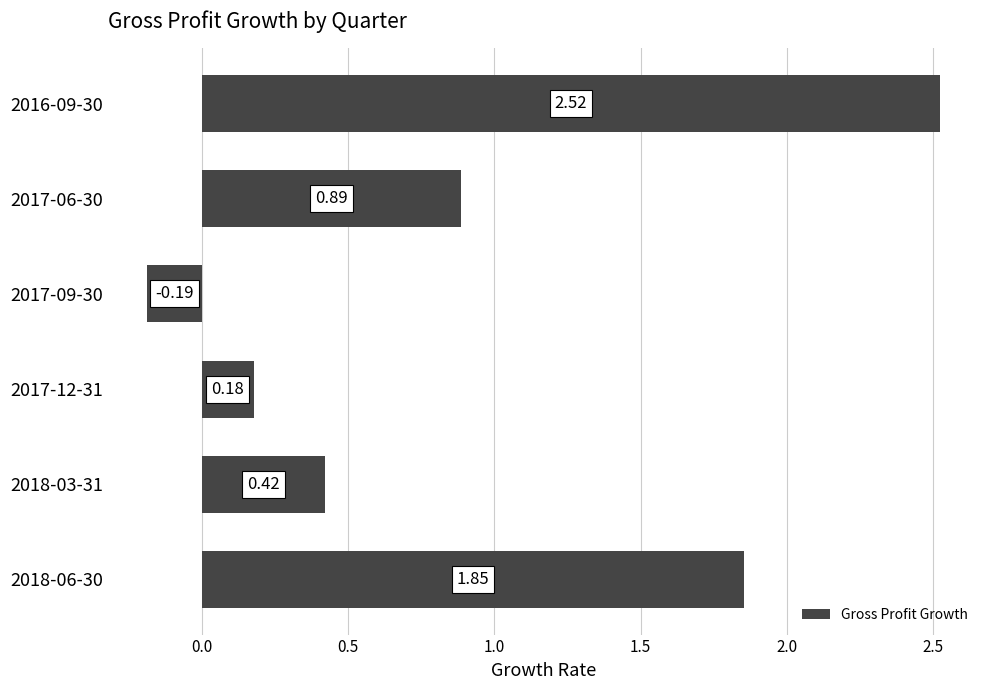

What is the difference between the second highest and second lowest values?

1.7